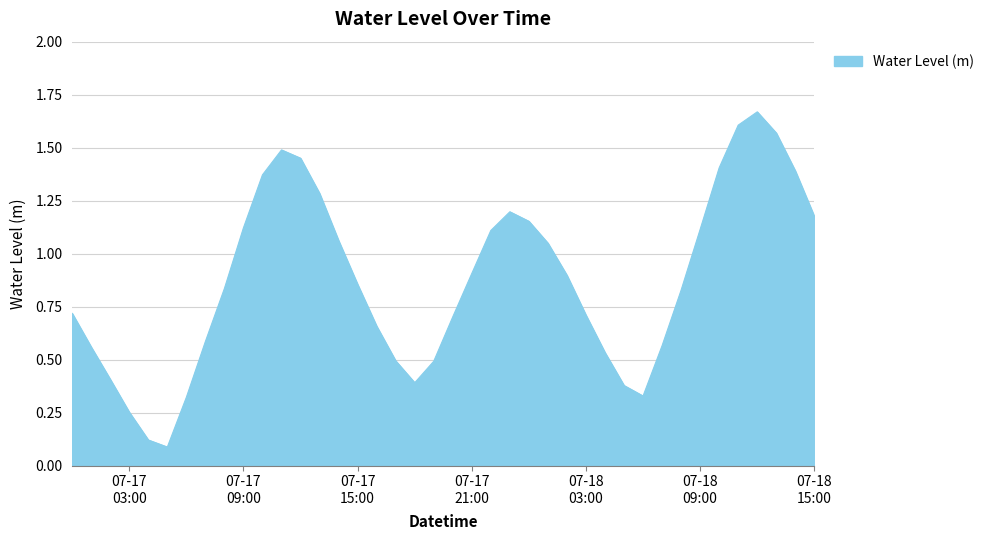

Reading right to left, what are all the values shown in this chart?

1.2	1.4	1.6	1.7	1.6	1.4	1.1	0.8	0.6	0.3	0.4	0.5	0.7	0.9	1.0	1.2	1.2	1.1	0.9	0.7	0.5	0.4	0.5	0.7	0.9	1.1	1.3	1.5	1.5	1.4	1.1	0.8	0.6	0.3	0.1	0.1	0.3	0.4	0.6	0.7